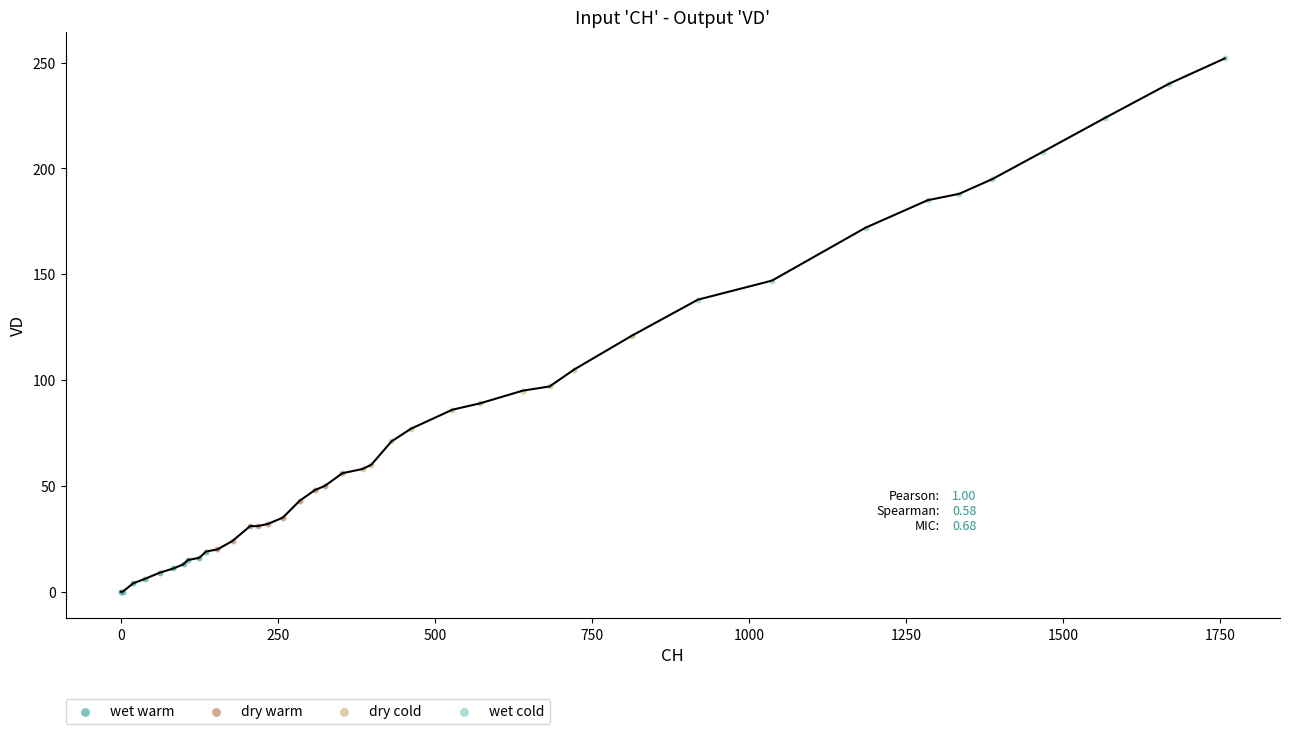

Which series reaches the maximum Y coordinate?

wet cold